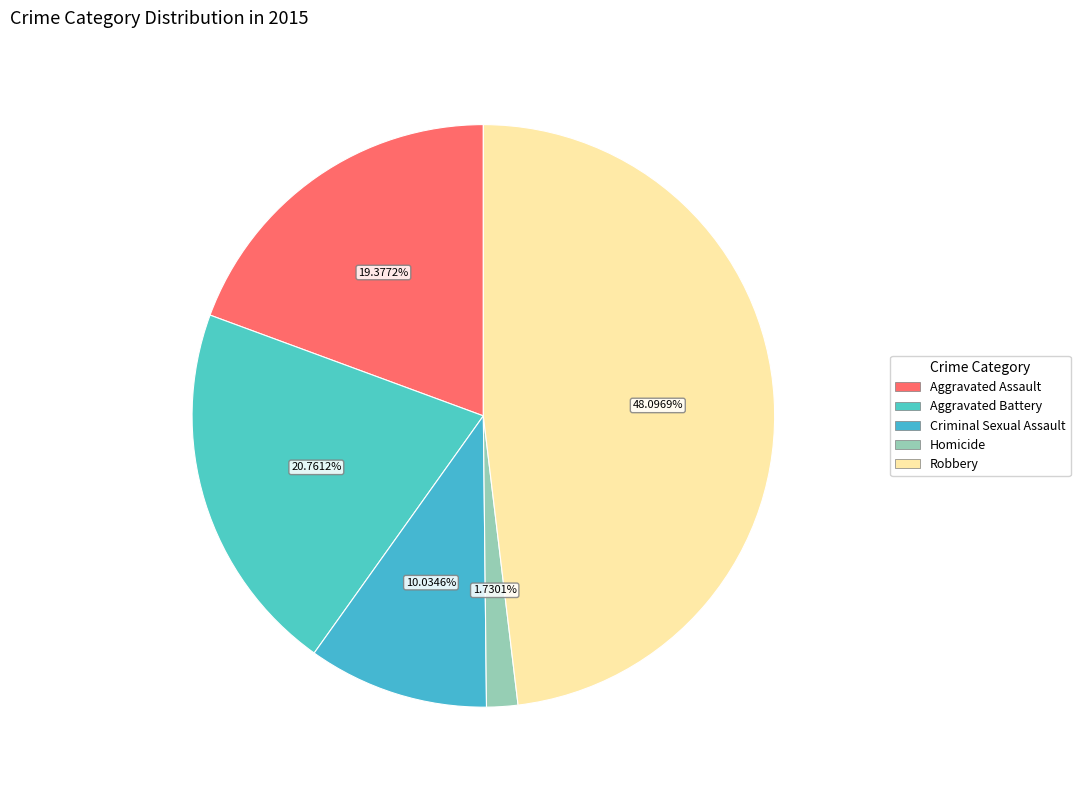

To the nearest percent, what is the average slice percentage?

20%